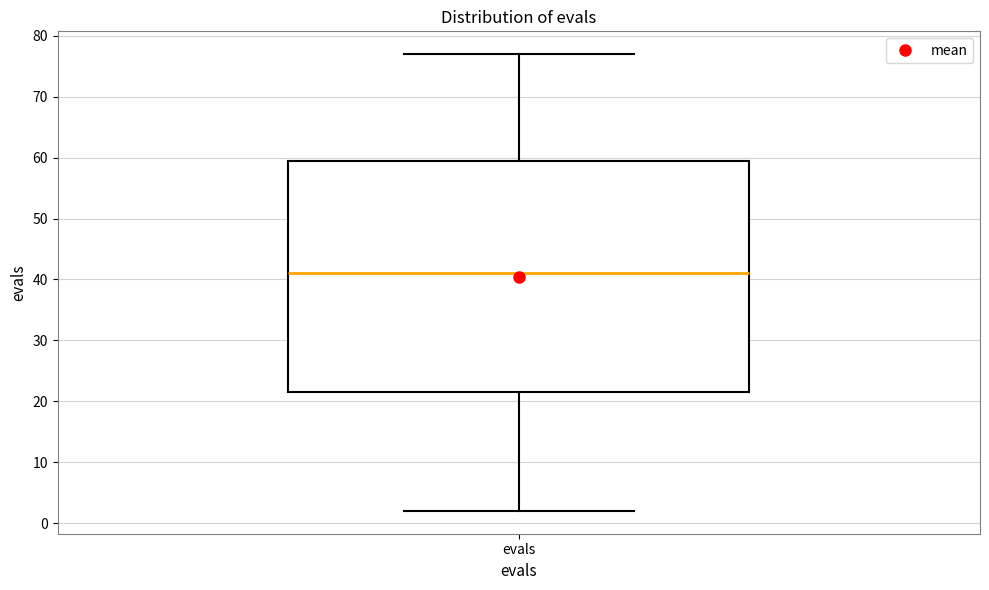

Read this box plot against the y-axis: the position of the median line, the range covered by the box, and the ends of both whiskers. The values are not printed on the chart, so give them approximately, as read against the axis.

median 41, box 22 to 60, whiskers 2 to 77